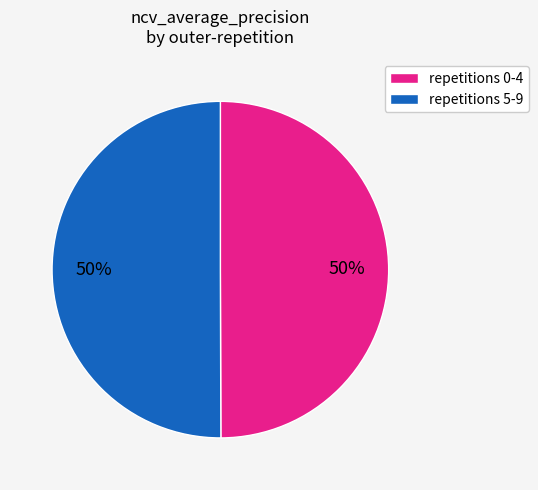

What percentage is the repetitions 5-9 slice, to the nearest percent?

50%